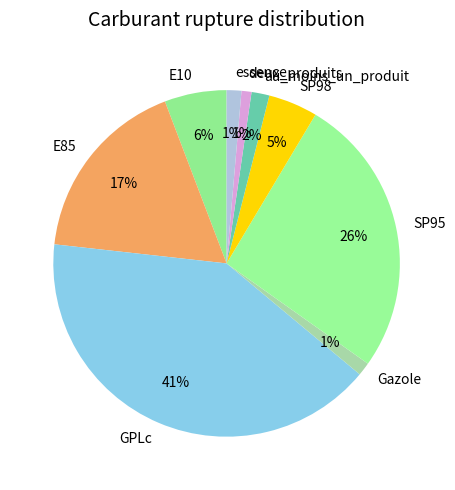

The E10 slice represents 6% of the pie. True or false?

True